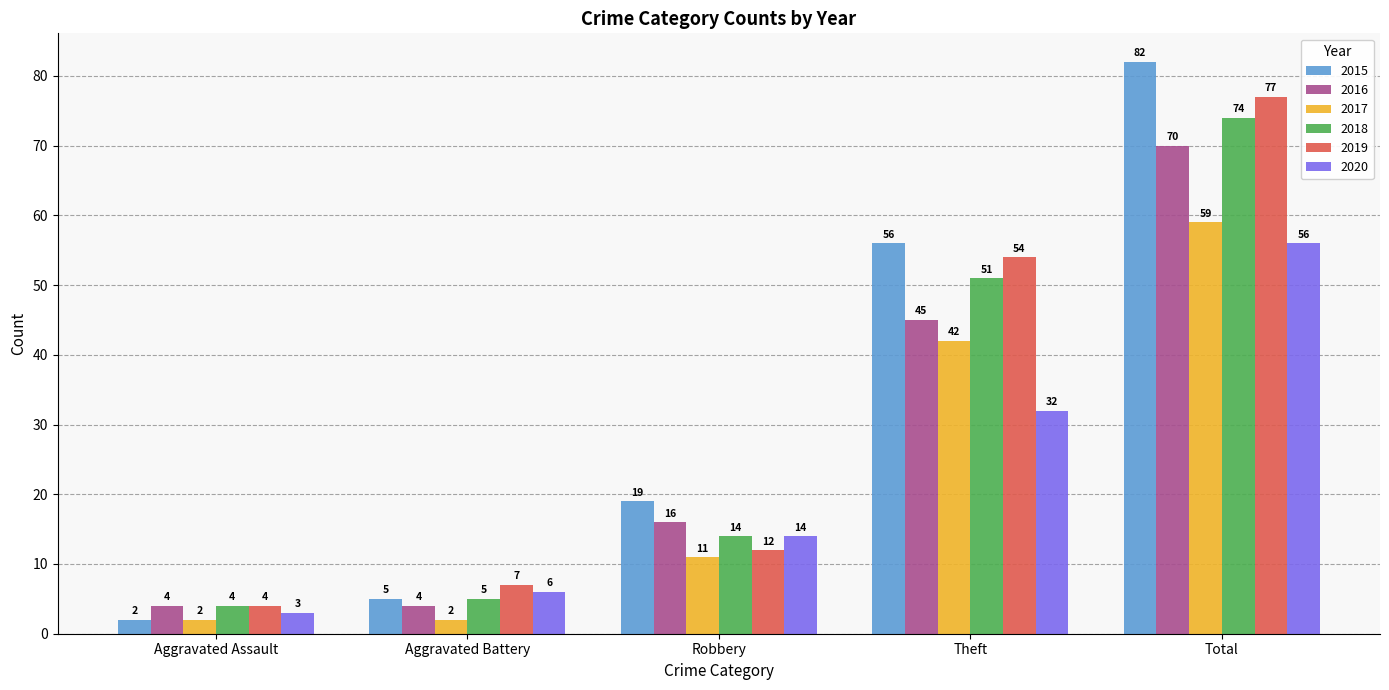

What is the smallest value displayed?

2